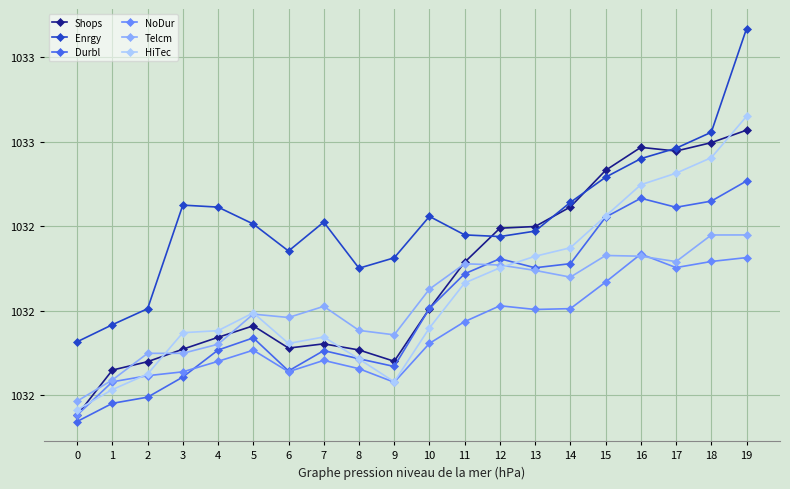

Does the chart have visible grid lines?

Yes